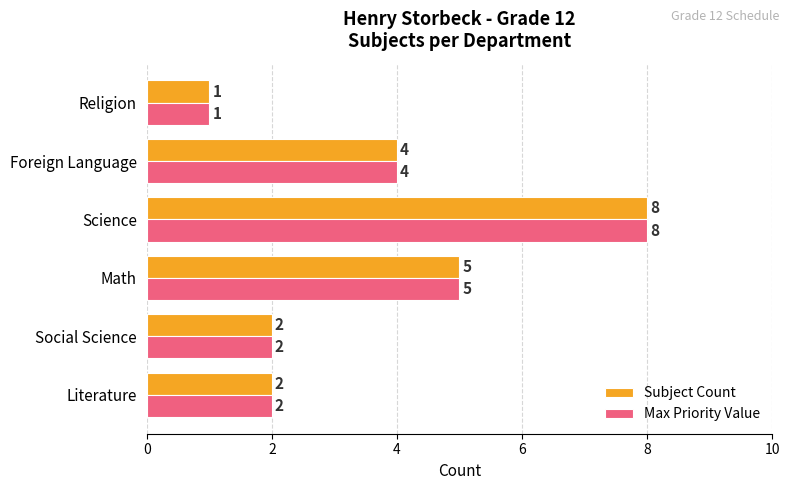

Where is Max Priority Value nearest to the value 4?

Foreign Language